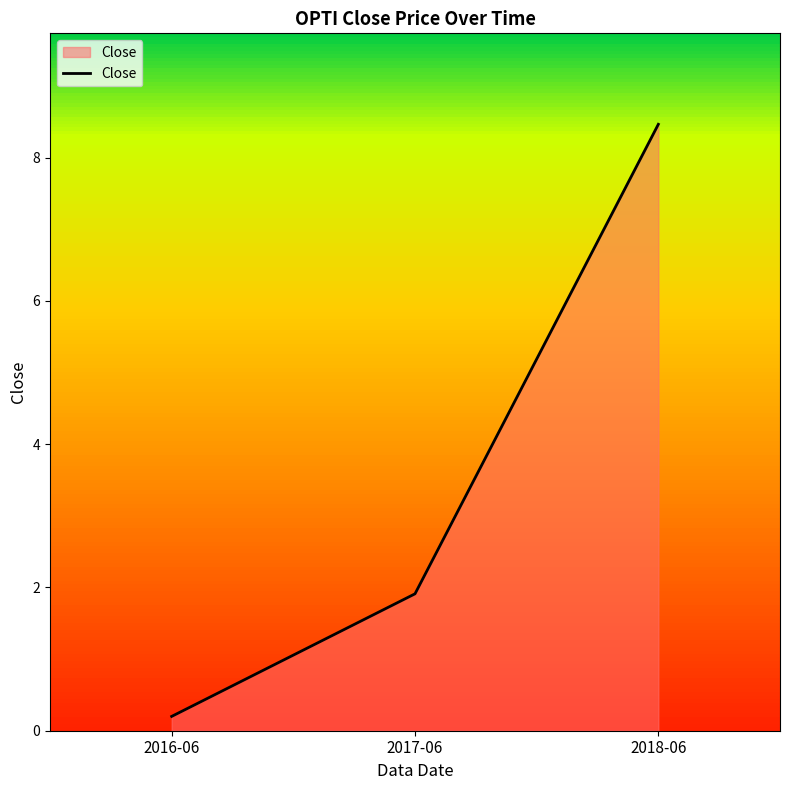

Rank the categories by value from highest to lowest.

2018-06, 2017-06, 2016-06